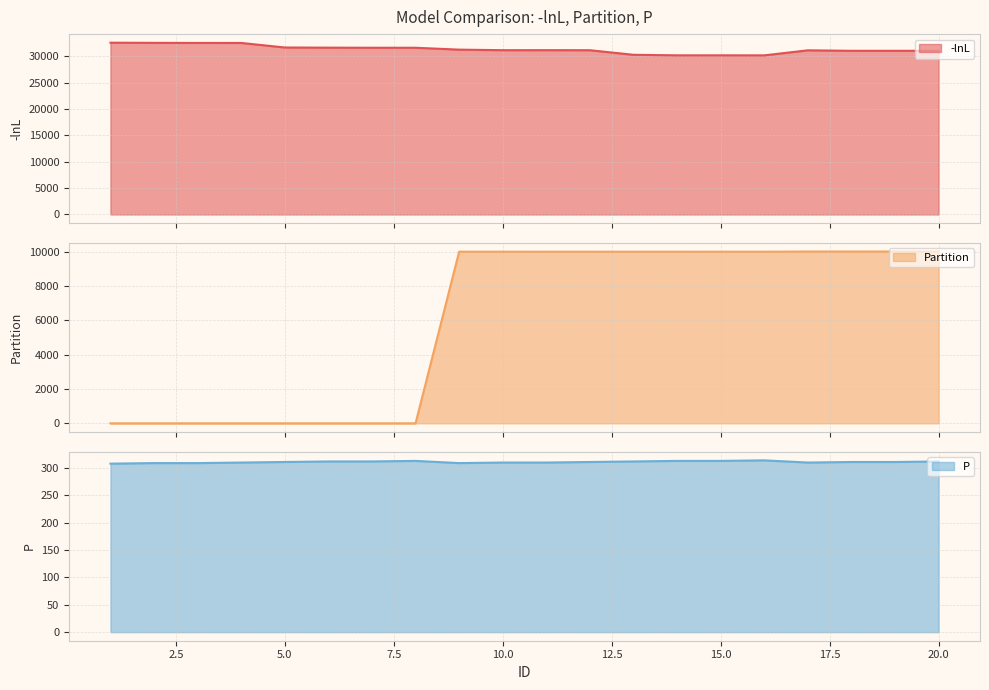

True or false: -lnL has a value of 56534.3 at 6.

False